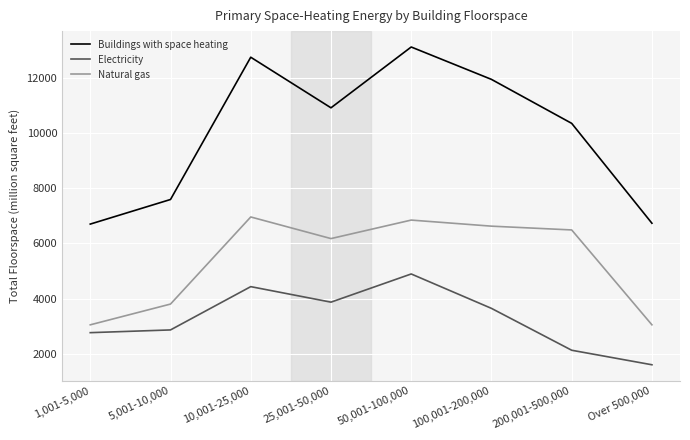

True or false: Natural gas and Buildings with space heating cross at least once.

False